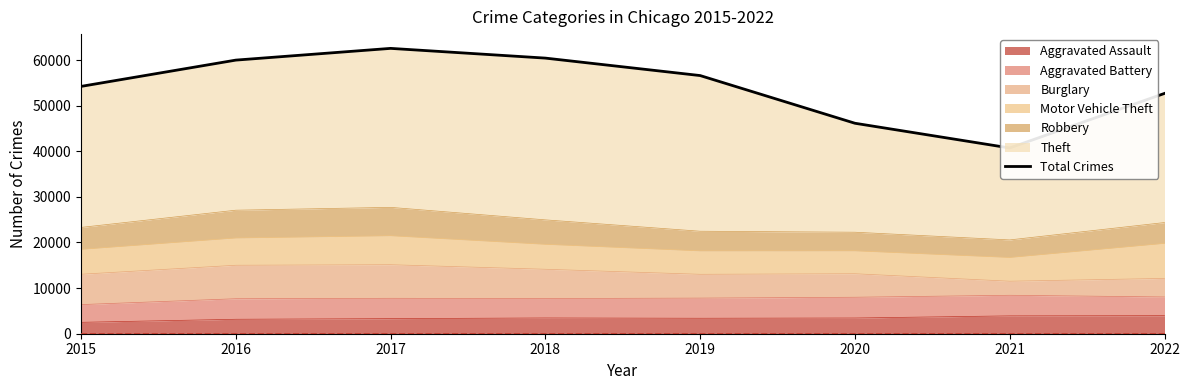

Reading right to left, extract all data points from this chart.

52682	40723	46142	56597	60424	62557	59985	54221